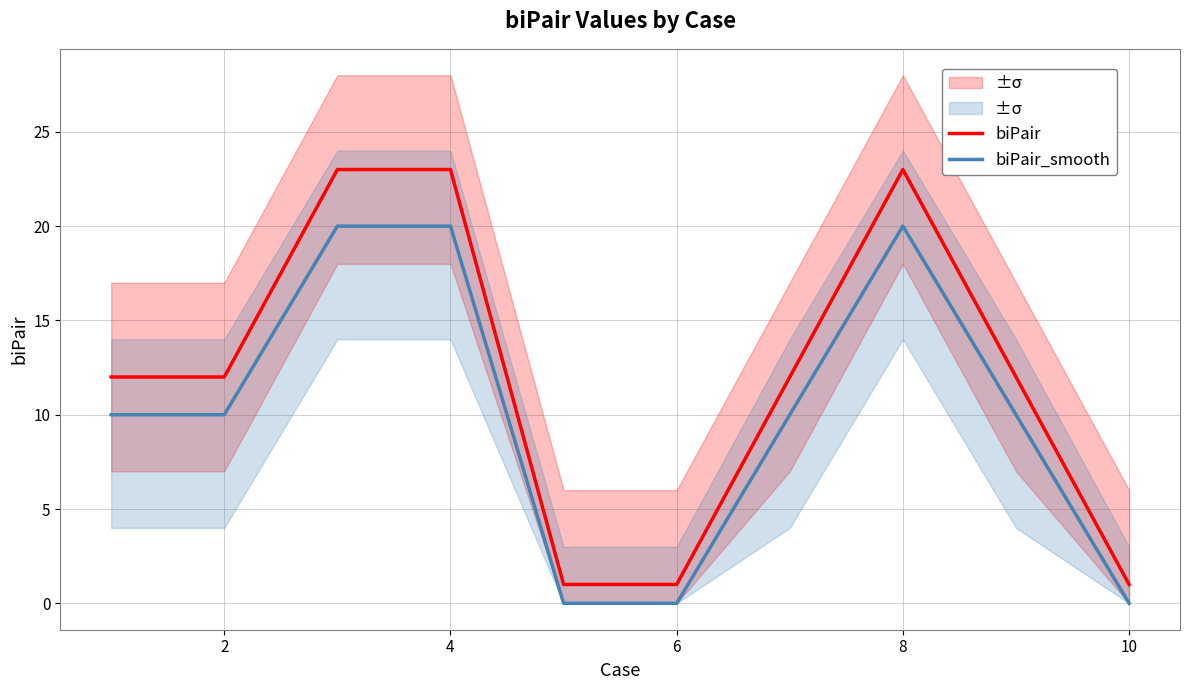

What is the difference between the maximum and minimum values in the biPair_smooth series?

20